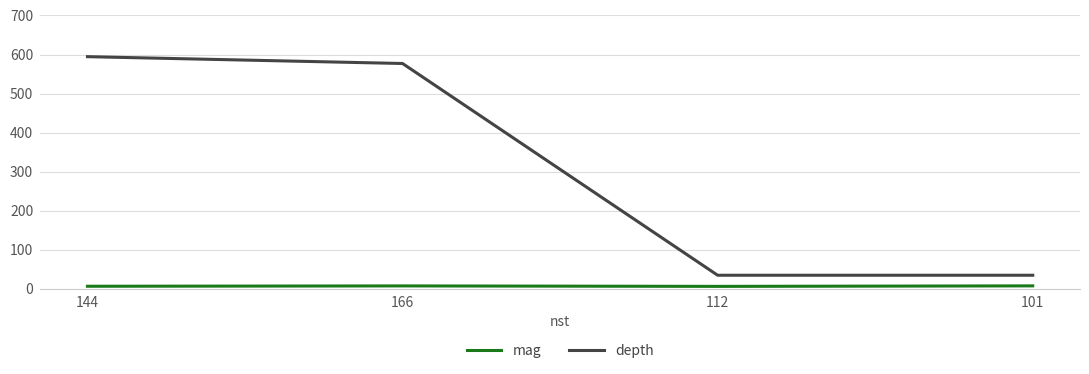

How many values in the depth series exceed 577?

2